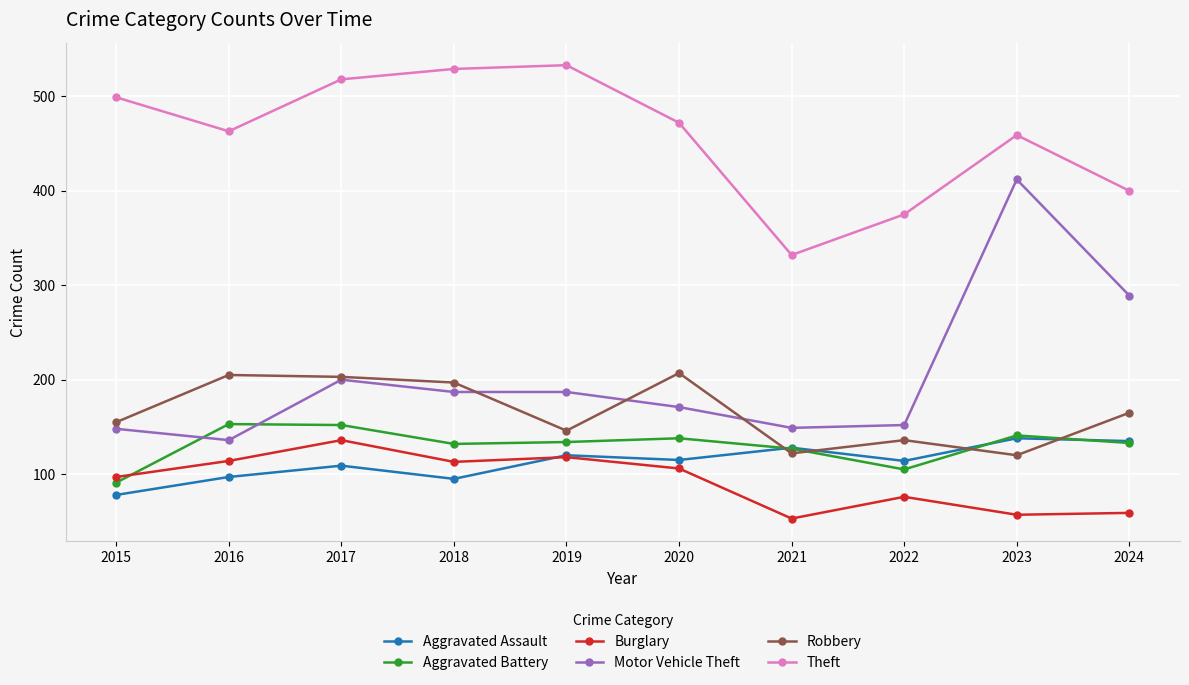

What is the sum of all Robbery values?

1656